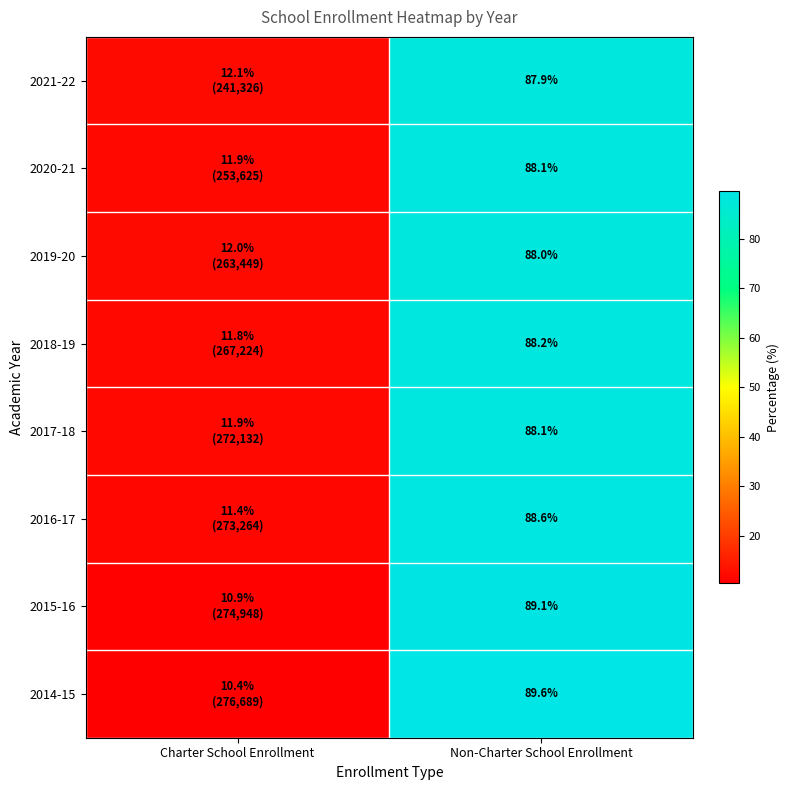

Is the value of 2017-18 at Non-Charter School Enrollment greater than the value of 2016-17 at Non-Charter School Enrollment?

No